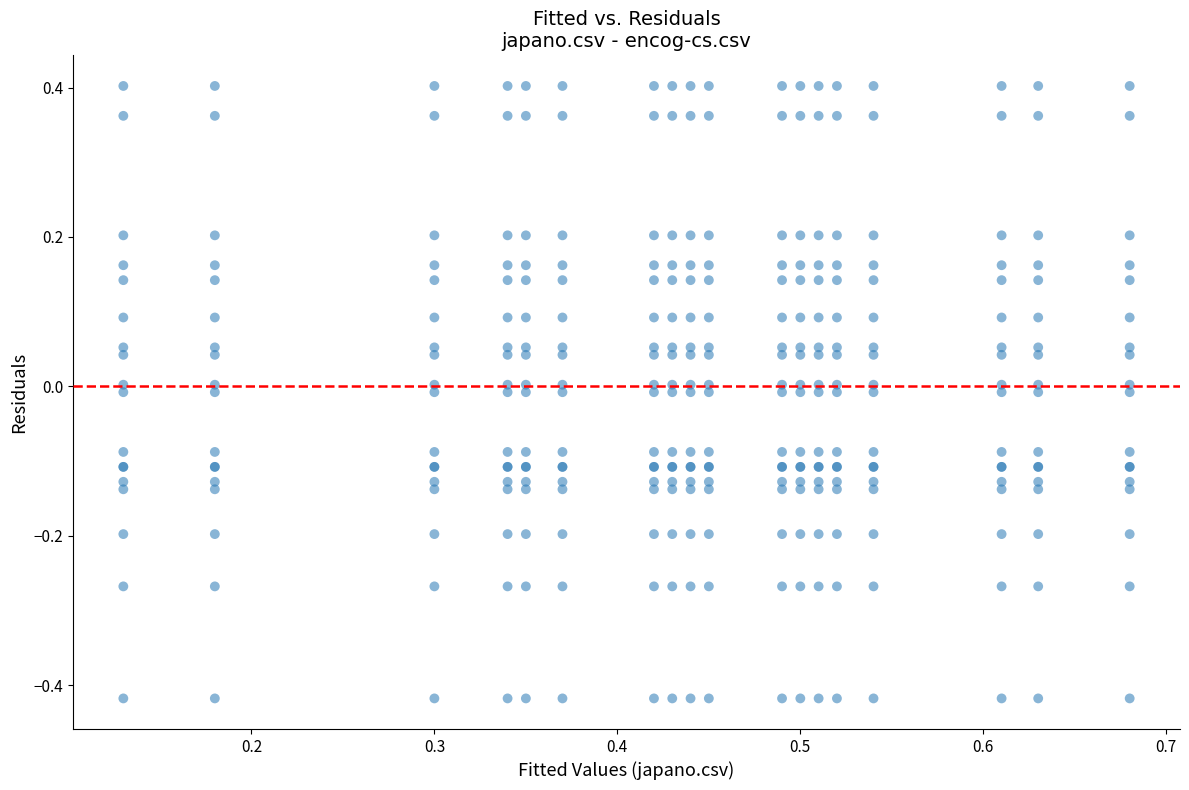

What is the range of Y values (max minus min)?

0.8